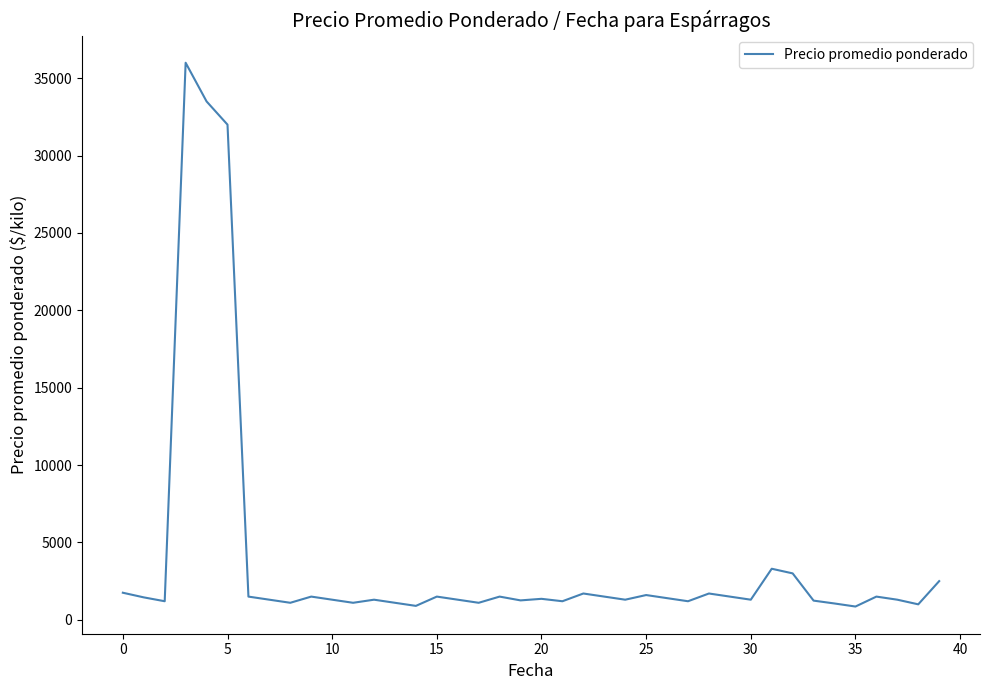

What is the difference between the maximum and minimum values?

35142